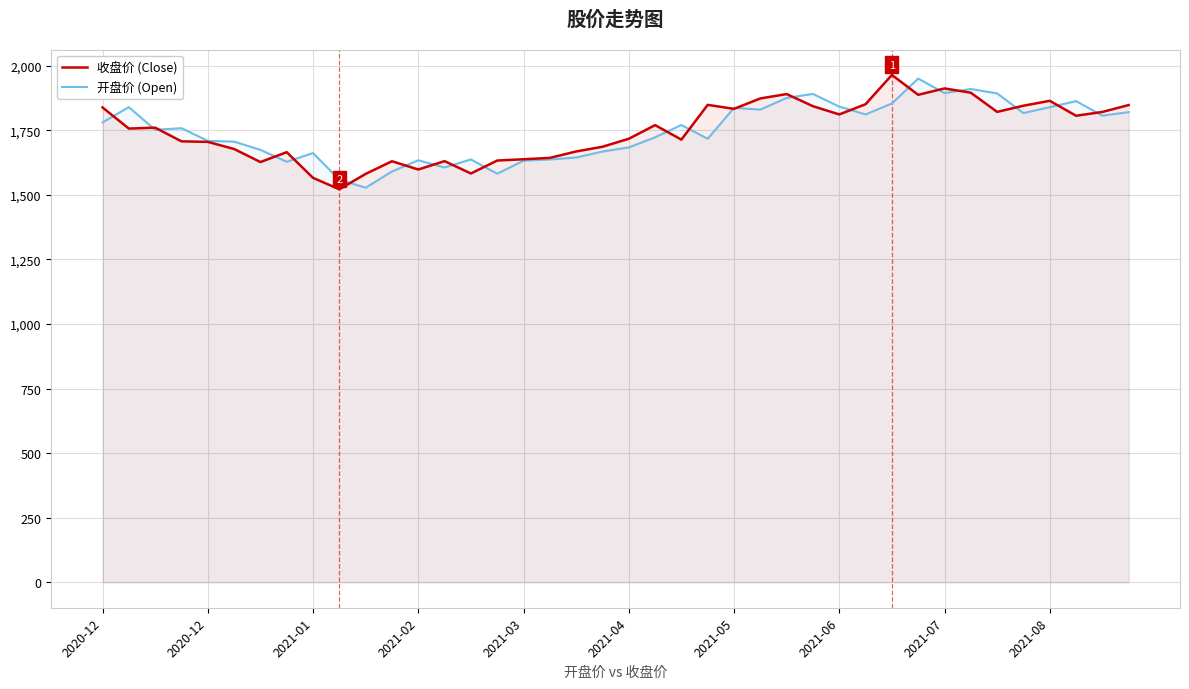

Is it true that 开盘价 (Open) equals 502.0 at 13?

False